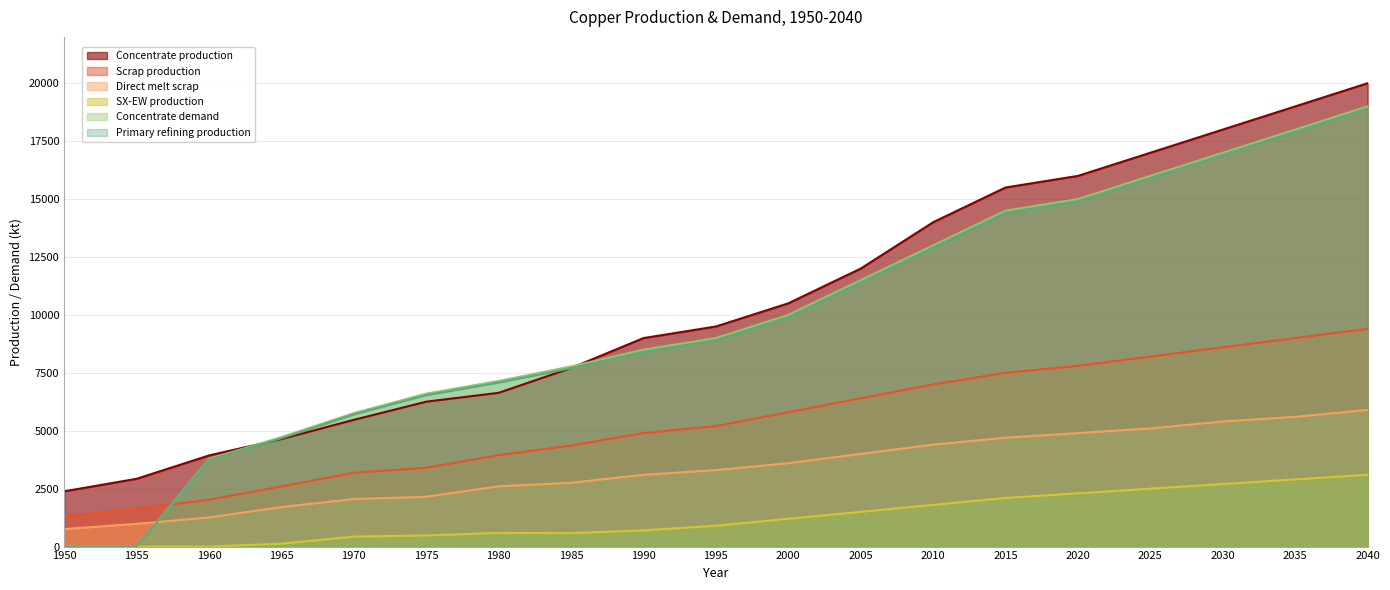

Reading right to left, extract all data points from this chart.

Concentrate production: 20000.0	19000.0	18000.0	17000.0	16000.0	15500.0	14000.0	12000.0	10500.0	9500.0	9000.0	7706.8	6636.1	6254.7	5470.3	4643.5	3933.3	2926.2	2385.7
Scrap production: 9400.0	9000.0	8600.0	8200.0	7800.0	7500.0	7000.0	6400.0	5800.0	5200.0	4900.0	4360.8	3946.5	3401.8	3186.9	2593.1	2021.8	1627.9	1308.7
Direct melt scrap: 5900.0	5600.0	5400.0	5100.0	4900.0	4700.0	4400.0	4000.0	3600.0	3300.0	3100.0	2753.6	2603.1	2150.8	2053.6	1705.9	1257.2	981.9	756.1
SX-EW production: 3100.0	2900.0	2700.0	2500.0	2300.0	2100.0	1800.0	1500.0	1200.0	900.0	700.0	581.2	590.9	480.3	429.7	125.5	0.0	0.0	0.0
Concentrate demand: 19000.0	18000.0	17000.0	16000.0	15000.0	14500.0	13000.0	11500.0	10000.0	9000.0	8500.0	7774.8	7149.1	6601.9	5760.6	4723.2	3784.0	0.0	0.0
Primary refining production: 18900.0	17900.0	16900.0	15900.0	14900.0	14400.0	12900.0	11400.0	9900.0	8900.0	8400.0	7697.0	7077.6	6535.9	5703.0	4675.9	3746.1	0.0	0.0